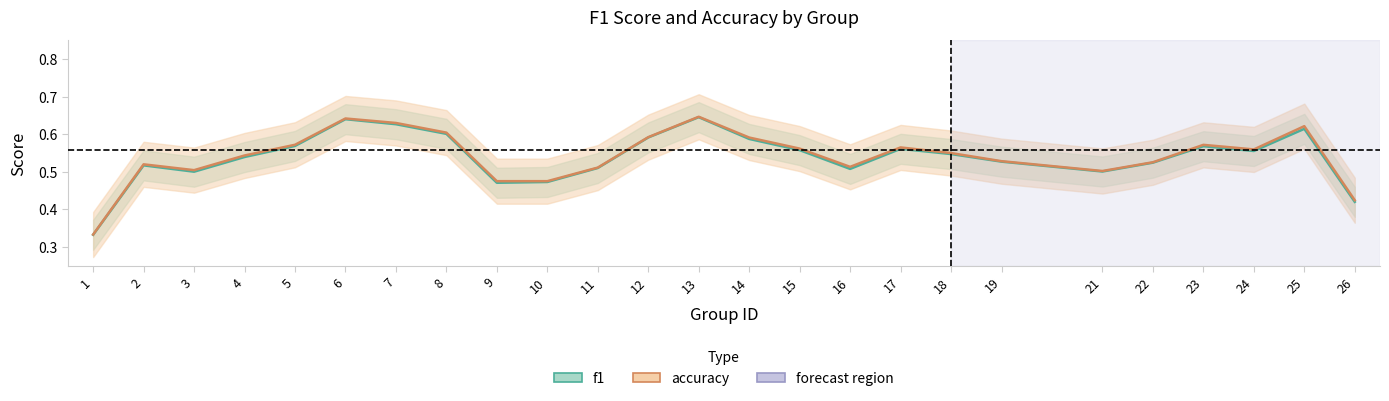

How many lines are shown in the chart?

2